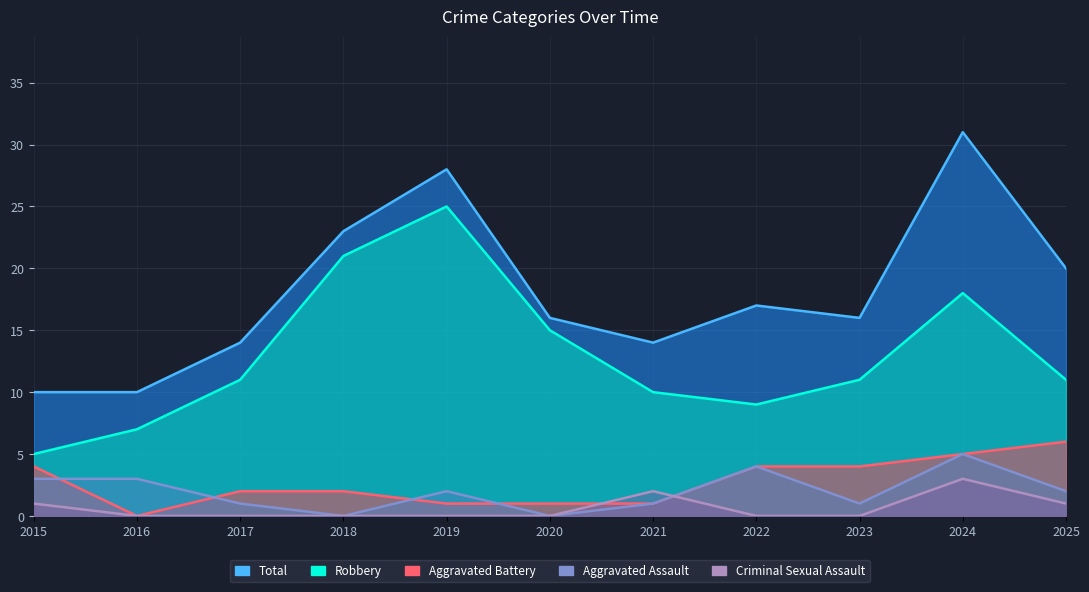

How many data points in Aggravated Assault are less than 2?

5